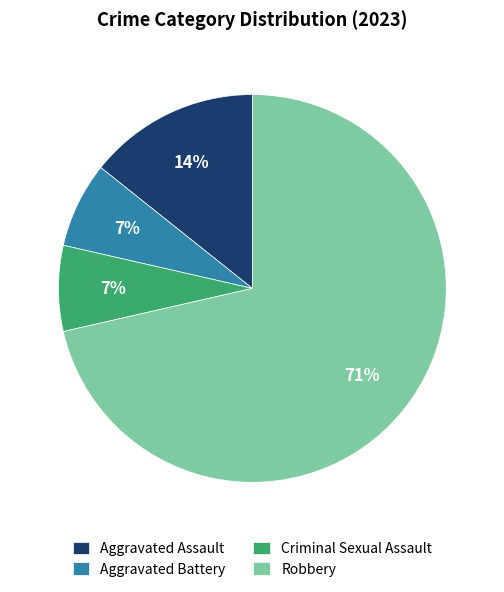

To the nearest percent, what portion does Criminal Sexual Assault represent?

7%